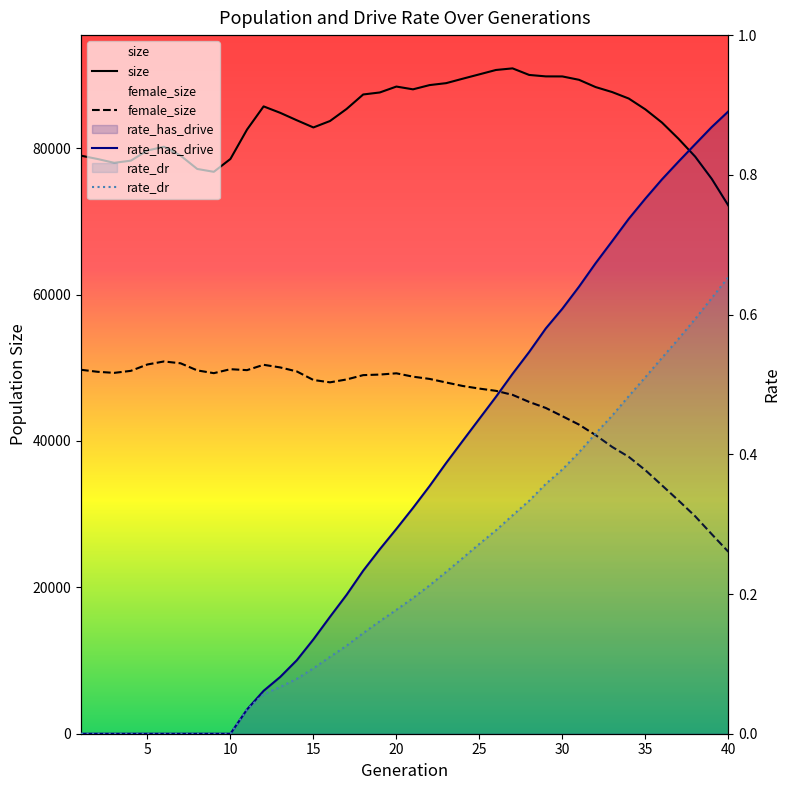

What is the value of the size point at the 37th from the left?

81277.0